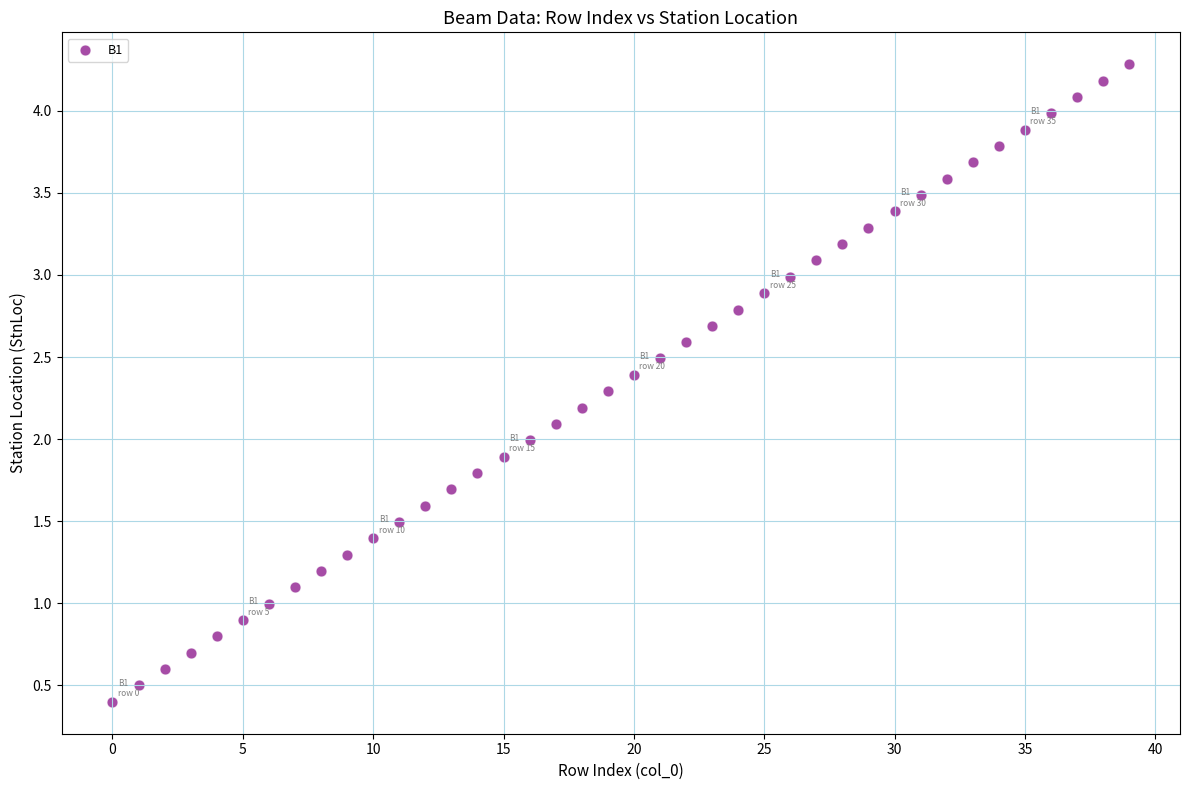

What is the range of Y values (max minus min)?

3.9